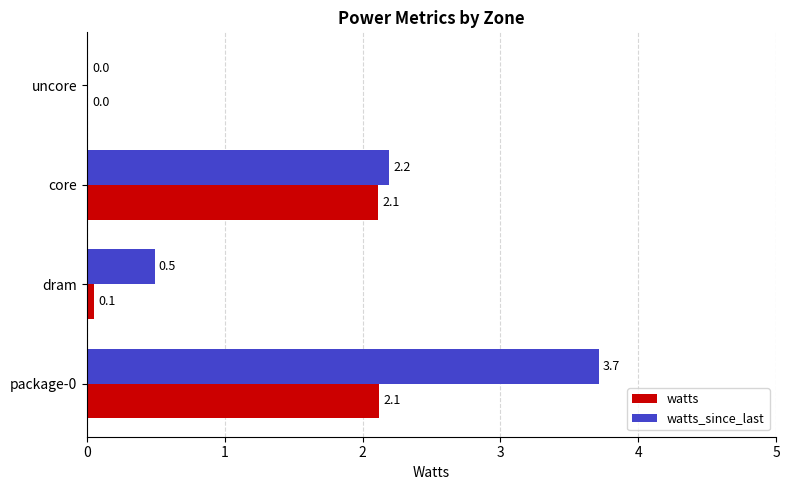

Which series changed the most between package-0 and core?

watts_since_last